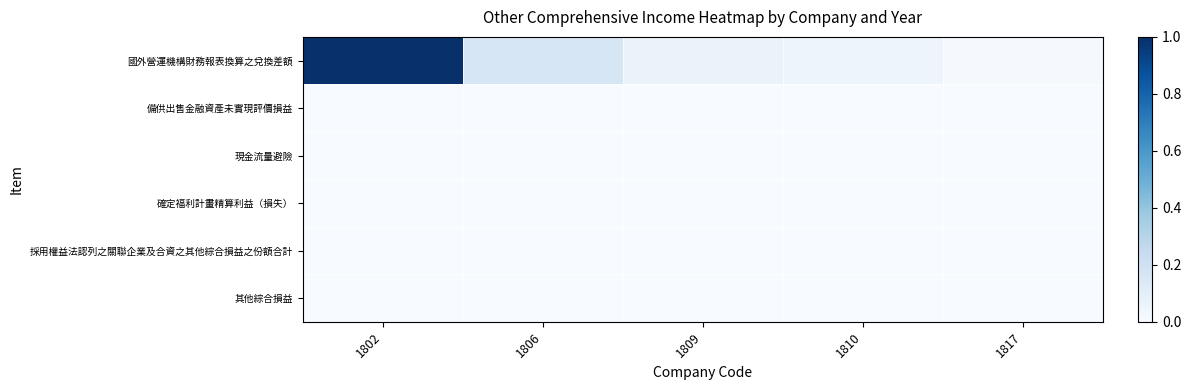

At which category does the chart reach its peak across all series?

1802